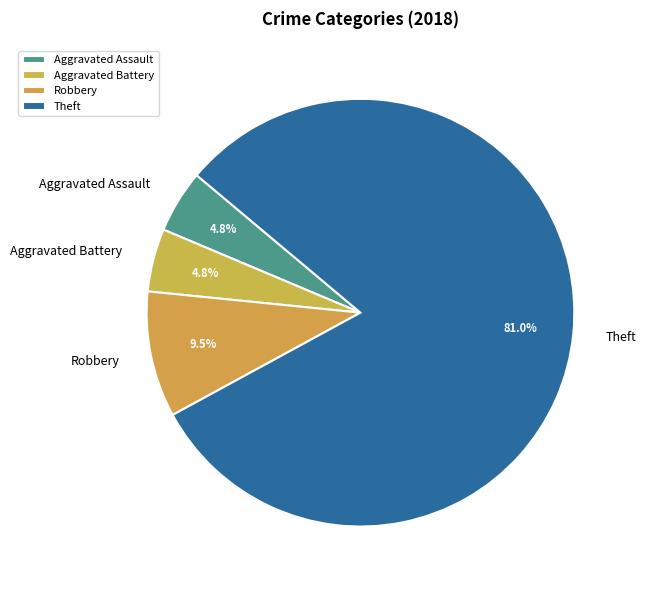

Which category has the biggest portion of the pie?

Theft